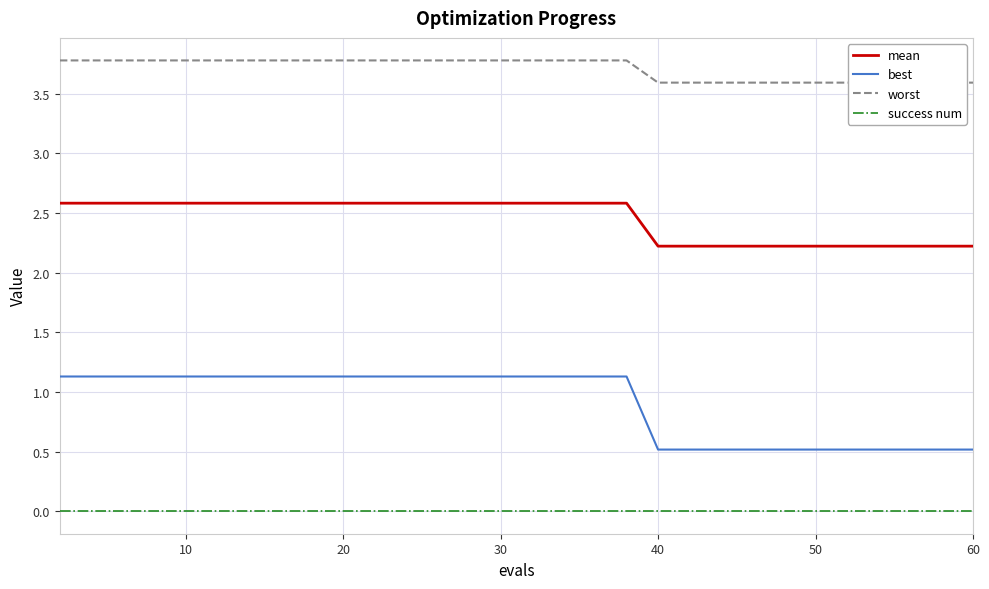

The best series shows 0.5 at 40. True or false?

True